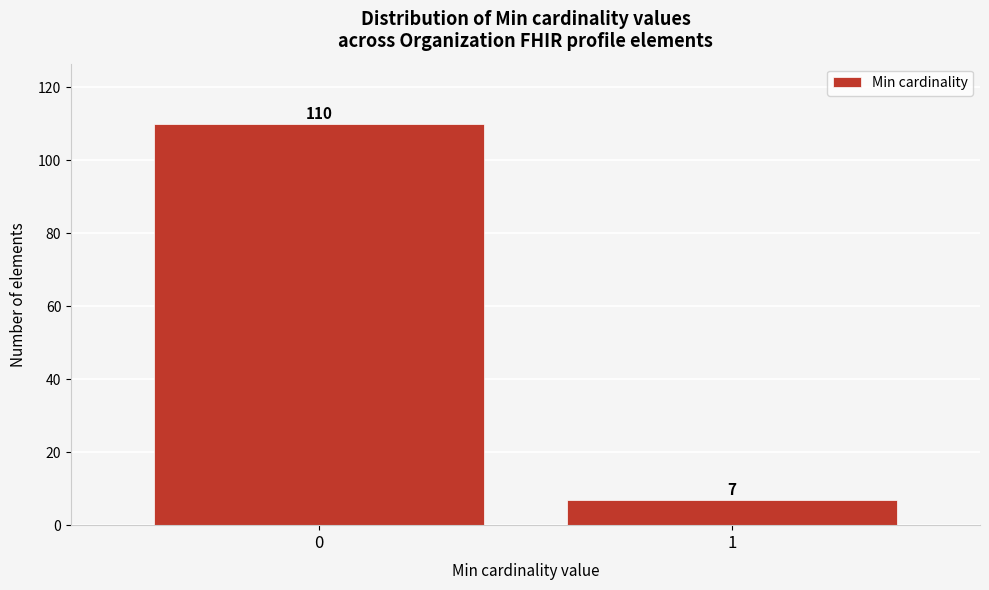

Reading left to right, what are all the values shown in this chart?

0=110	1=7